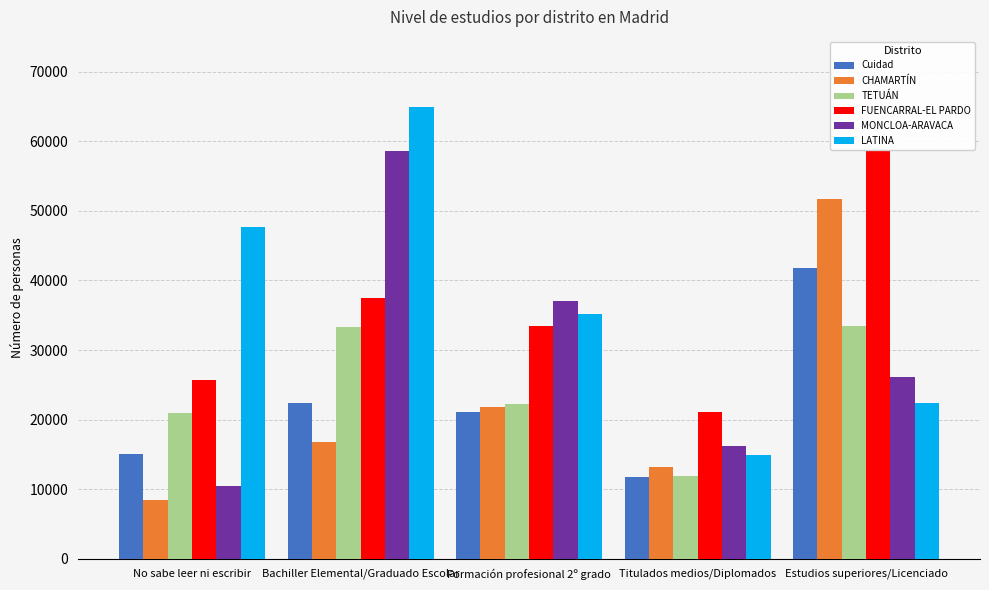

At which label does Cuidad reach its peak?

Estudios superiores/Licenciado